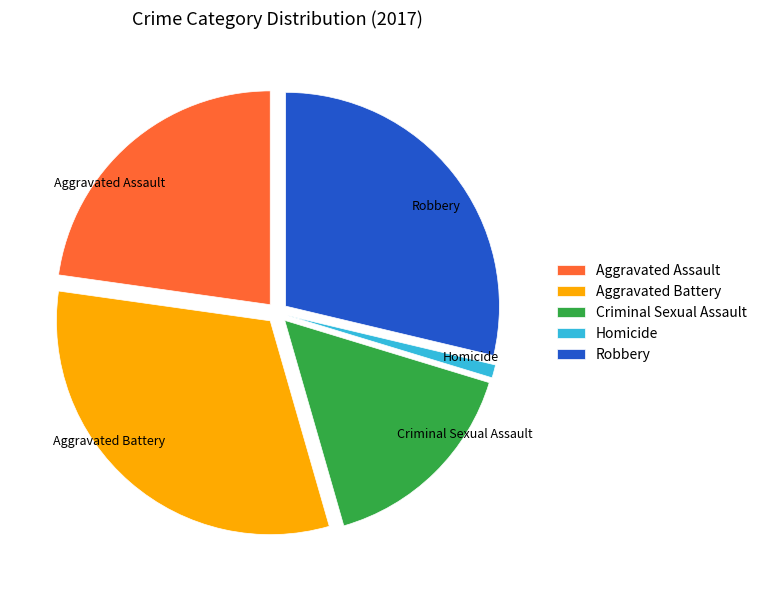

Do Aggravated Assault and Robbery together represent more than half of the pie?

Yes